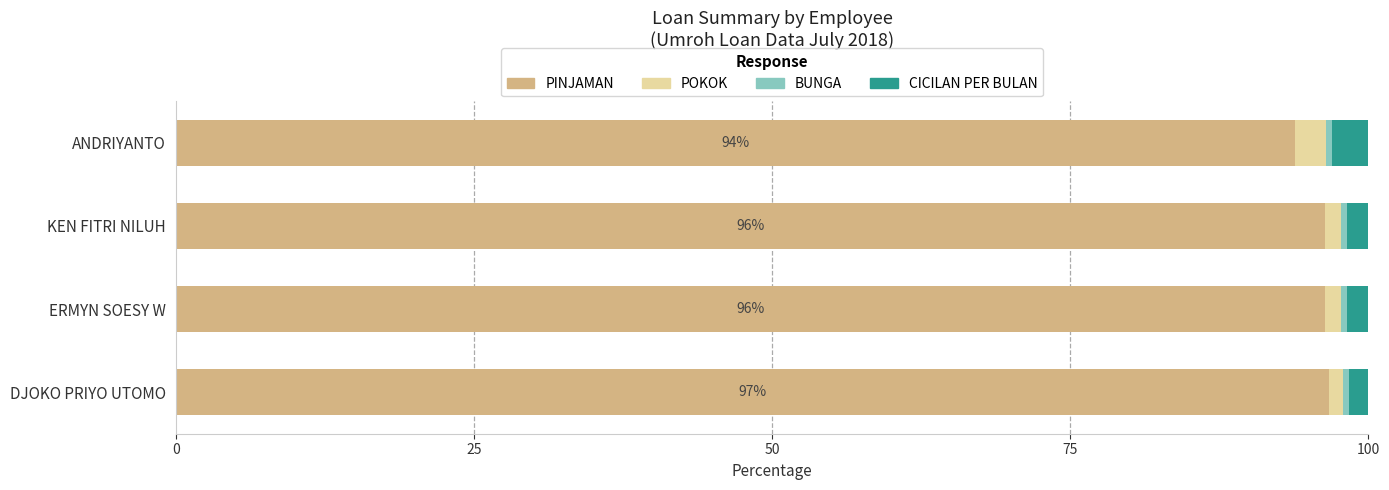

The value of PINJAMAN at DJOKO PRIYO UTOMO is 148.8. True or false?

False